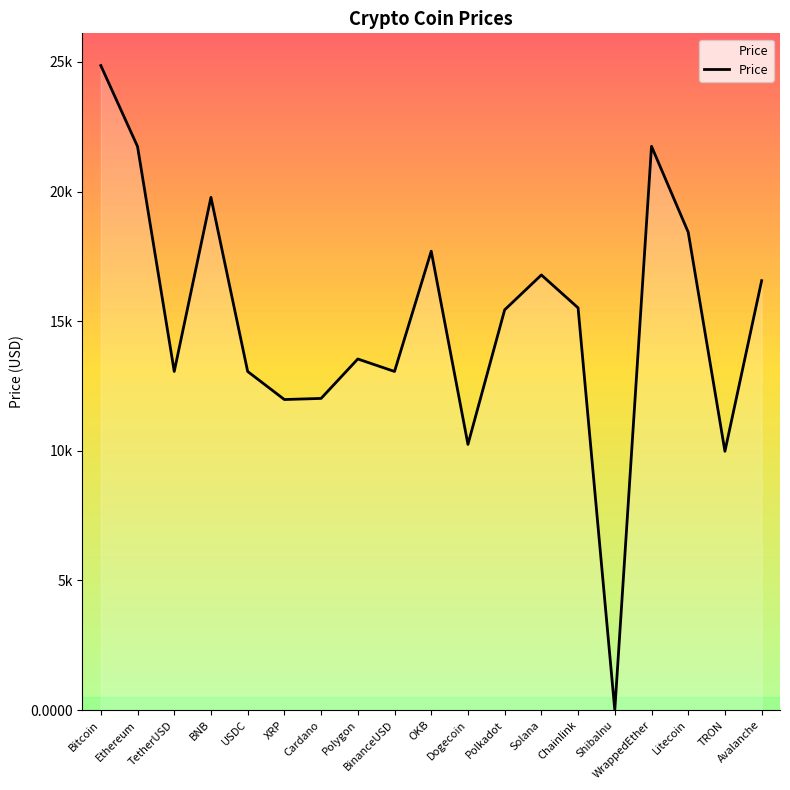

Is this an area chart (filled region under the line)?

Yes